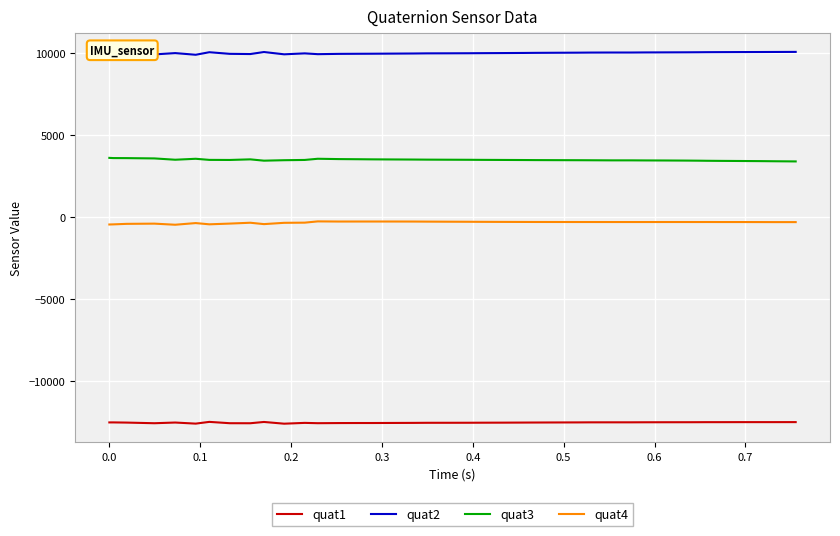

List the series in order of their overall mean, lowest first.

quat1, quat4, quat3, quat2